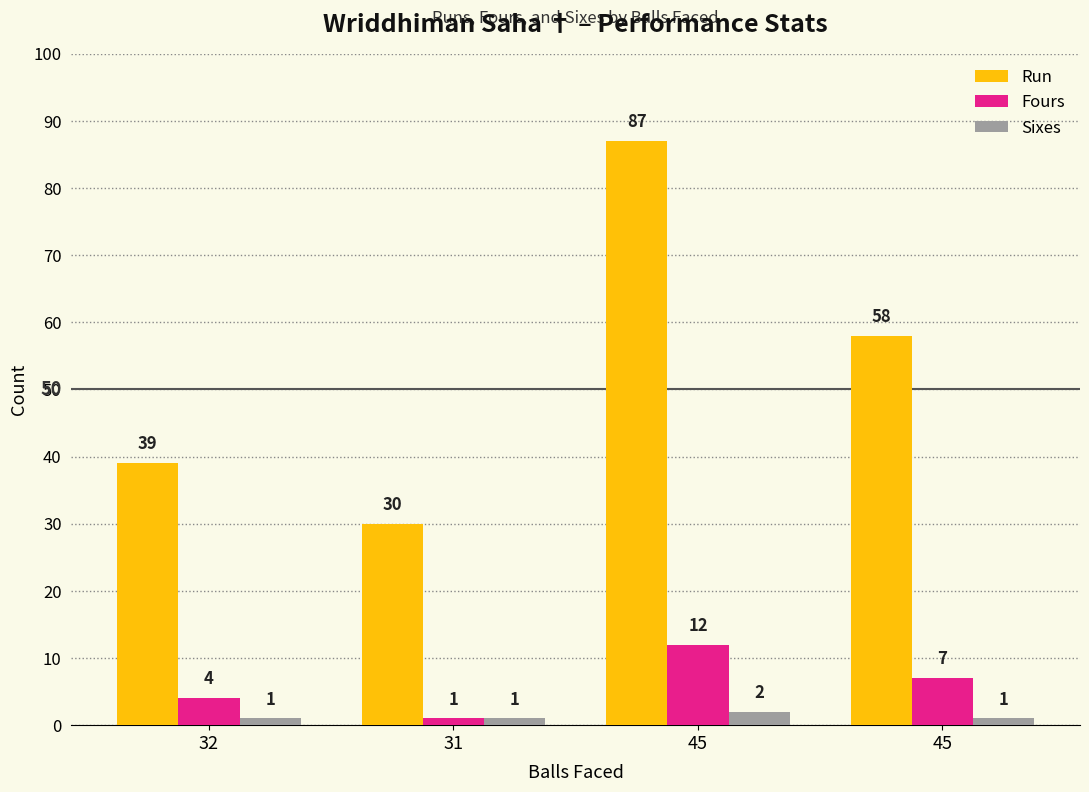

True or false: Run has a value of 15 at 31.

False